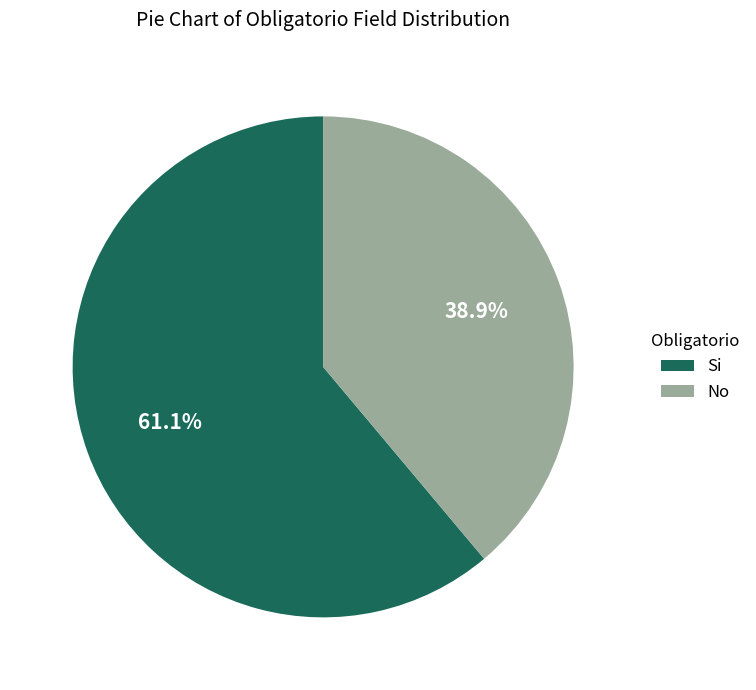

What is the largest slice in the pie chart?

Si